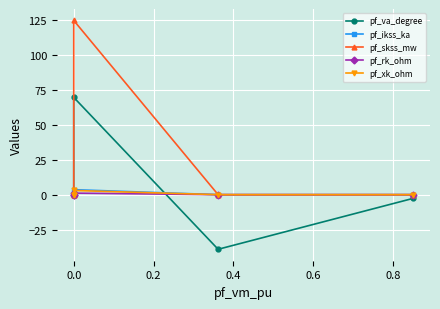

How many pf_ikss_ka values are between 0 and 1?

4